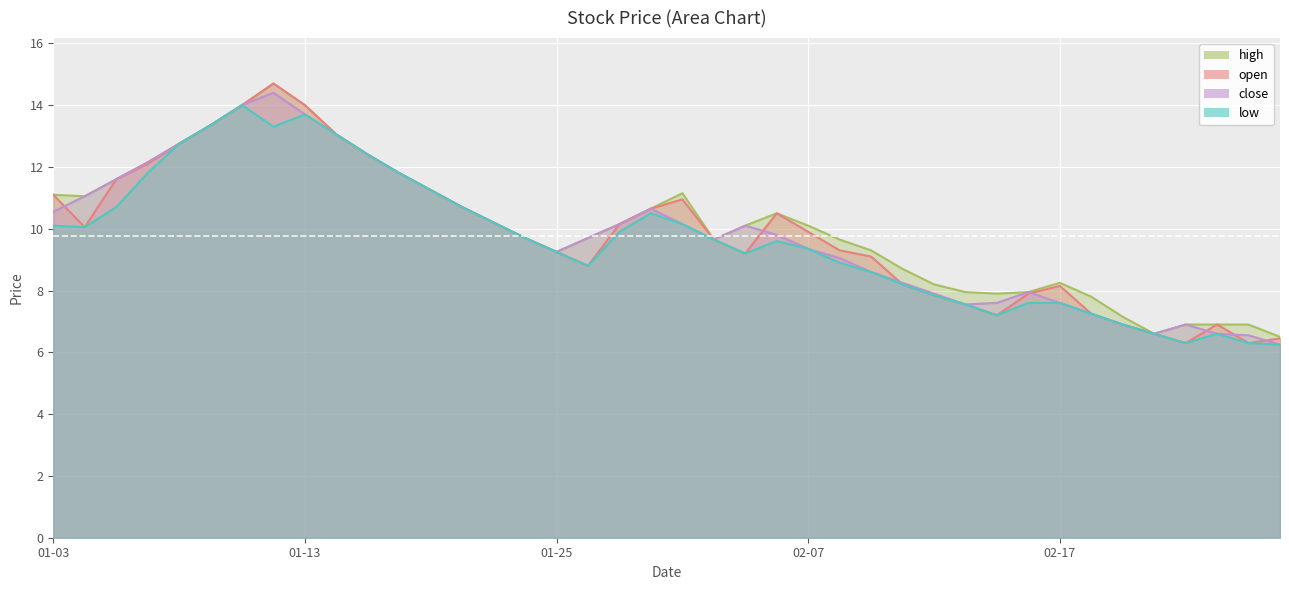

Which series has the largest total across all categories?

high